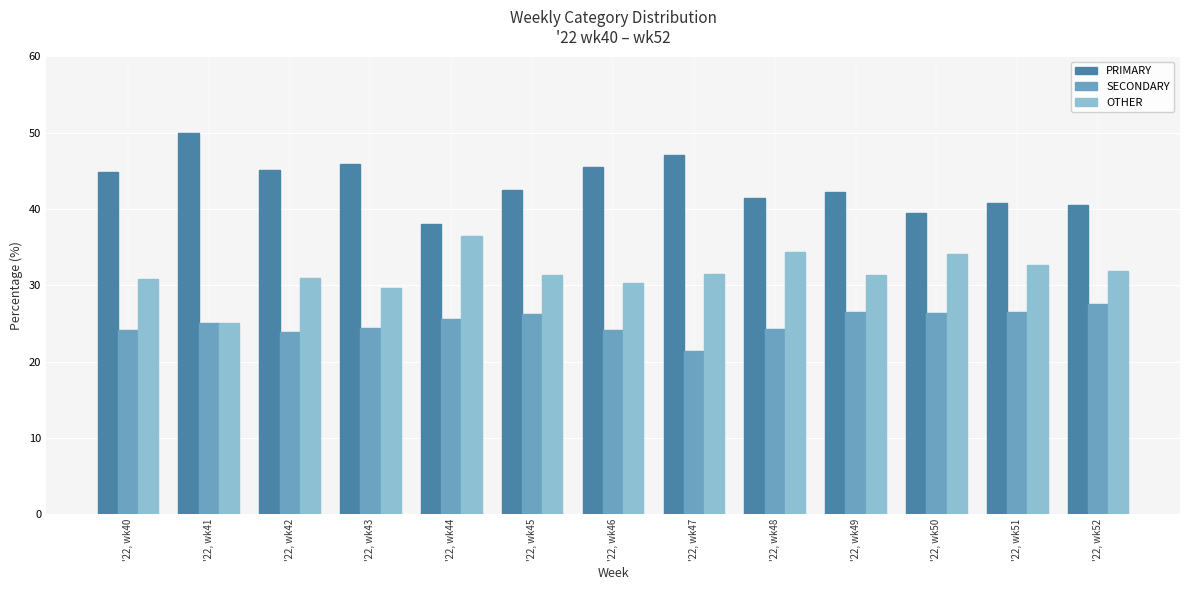

What is the value of the SECONDARY bar at the 12th from the left?

26.5